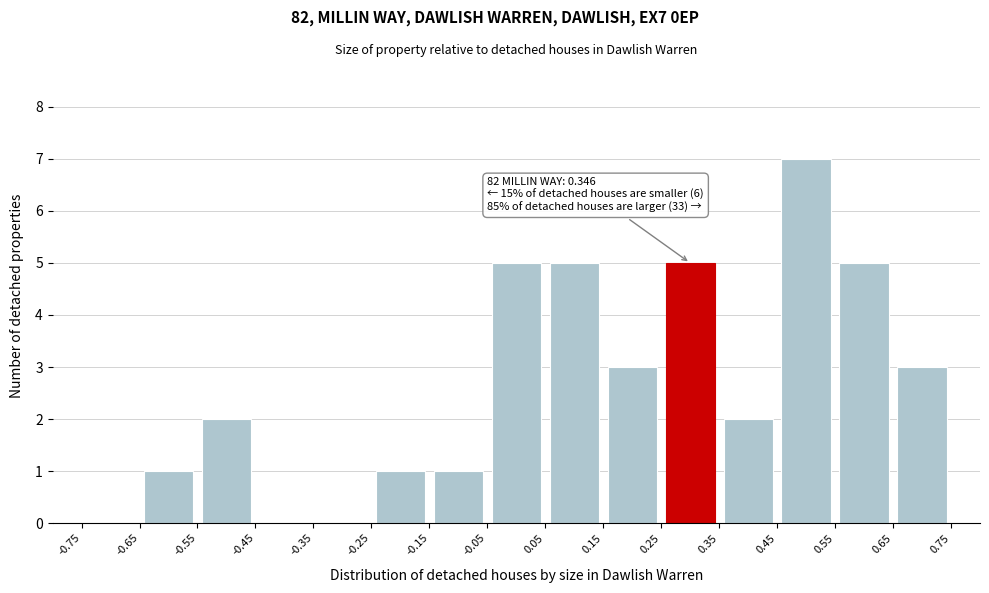

Which range on the x-axis has the tallest bar?

0.45 to 0.55